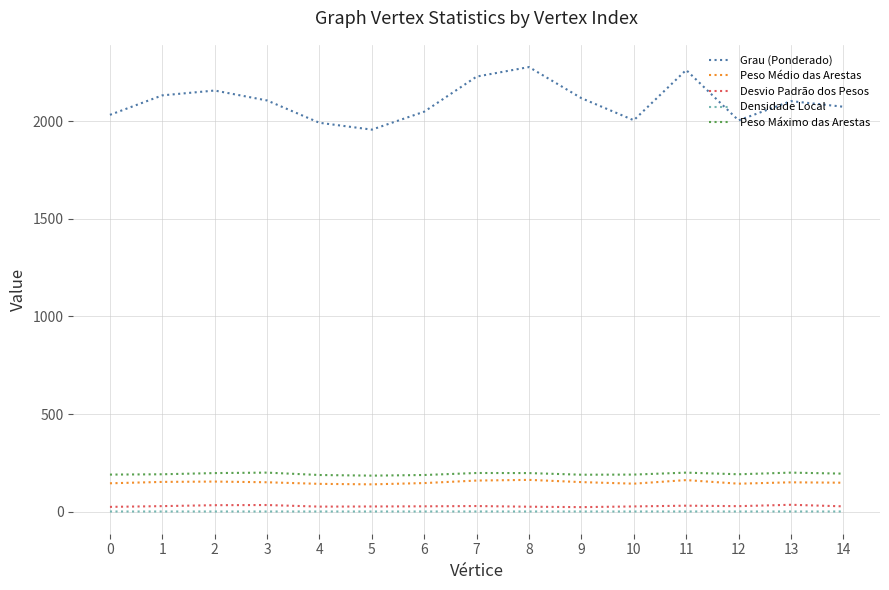

True or false: Peso Máximo das Arestas and Peso Médio das Arestas cross at least once.

False